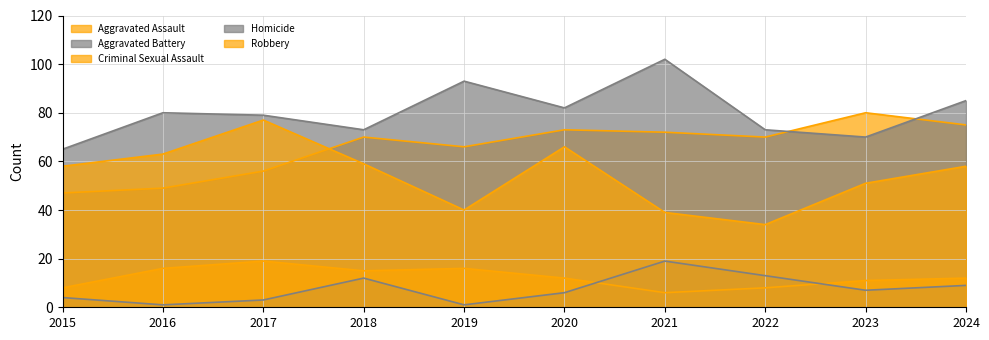

What is the minimum value shown in the chart?

1